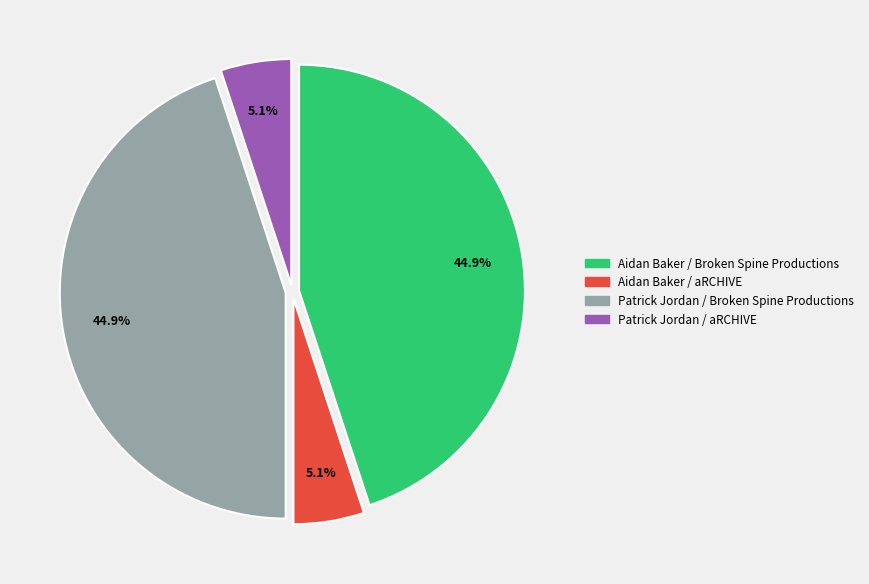

What is the ratio of the value at Aidan Baker / Broken Spine Productions to the value at Patrick Jordan / Broken Spine Productions?

1.0